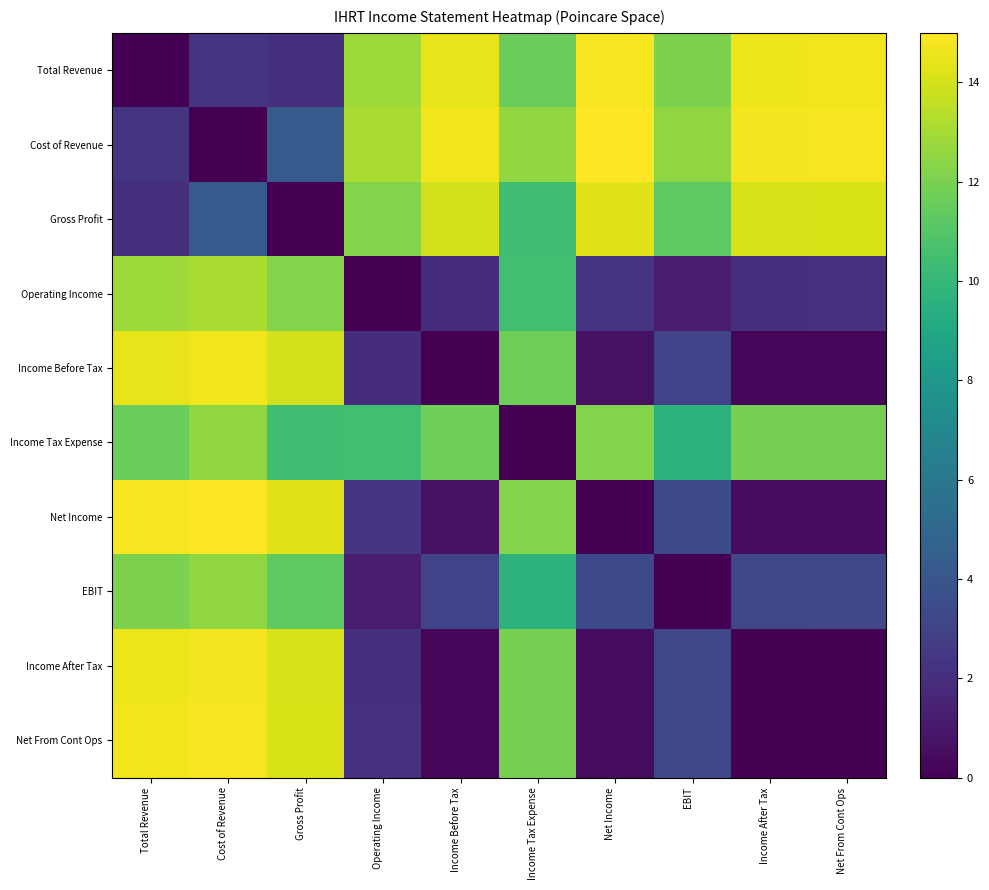

At how many categories does at least one series exceed 11?

10